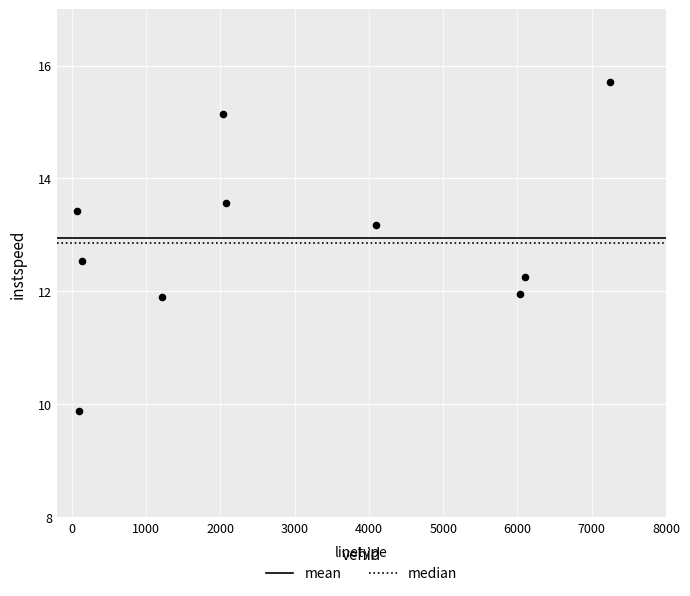

What is the average Y value?

12.9